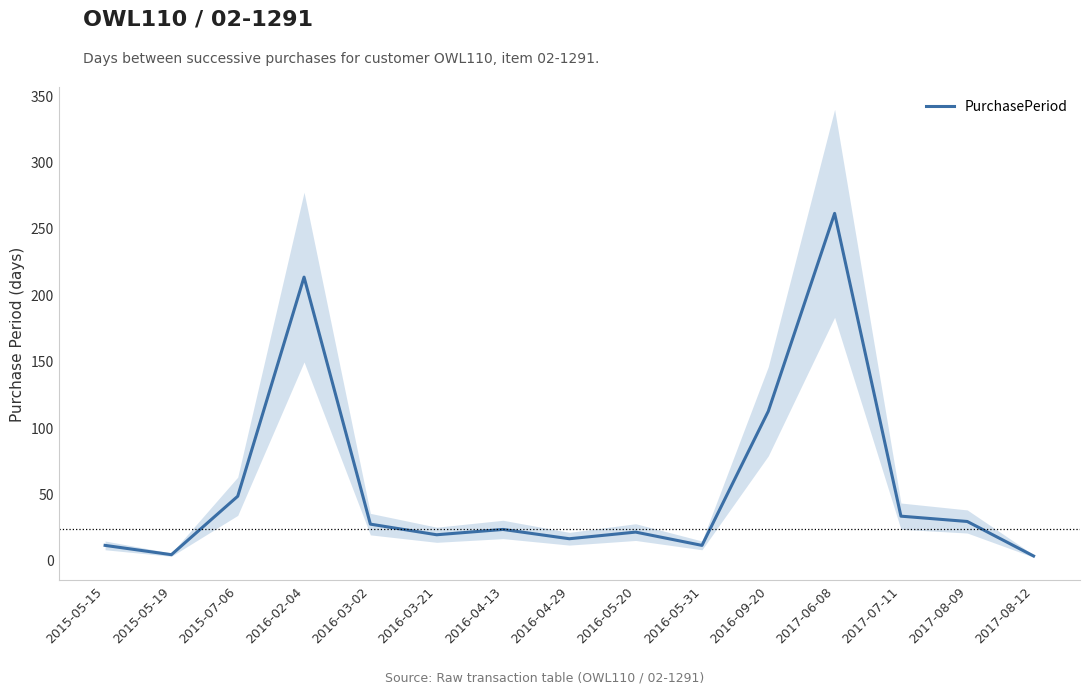

Rank the categories by value from highest to lowest.

2017-06-08, 2016-02-04, 2016-09-20, 2015-07-06, 2017-07-11, 2017-08-09, 2016-03-02, 2016-04-13, 2016-05-20, 2016-03-21, 2016-04-29, 2015-05-15, 2016-05-31, 2015-05-19, 2017-08-12